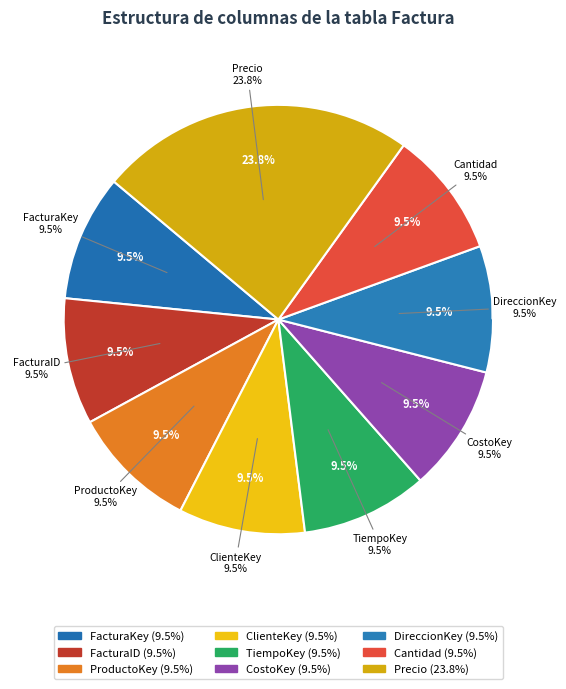

Is there a majority slice in this chart?

No